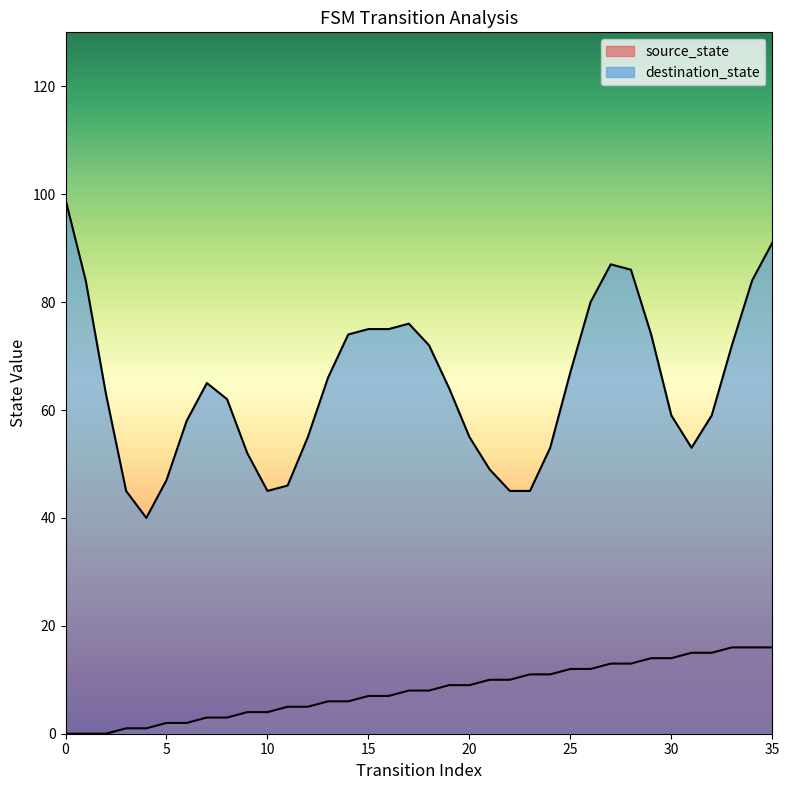

What is the sum of the values at 25 and 3?

13